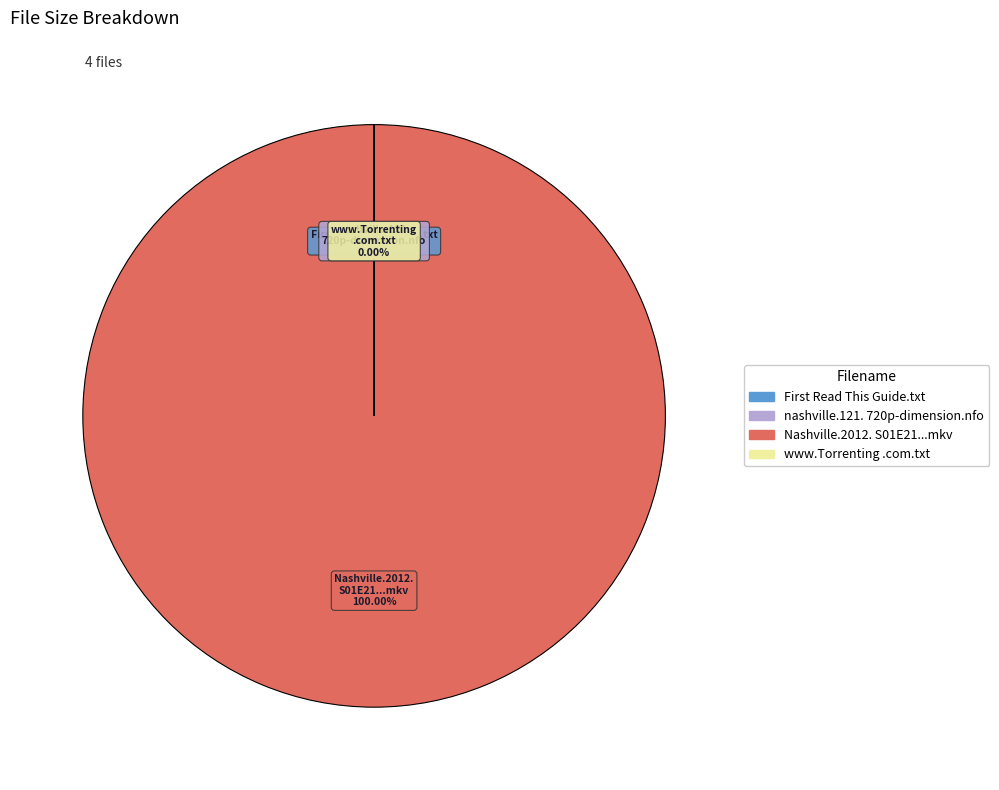

Which slice is the smallest?

nashville.121.720p-dimension.nfo